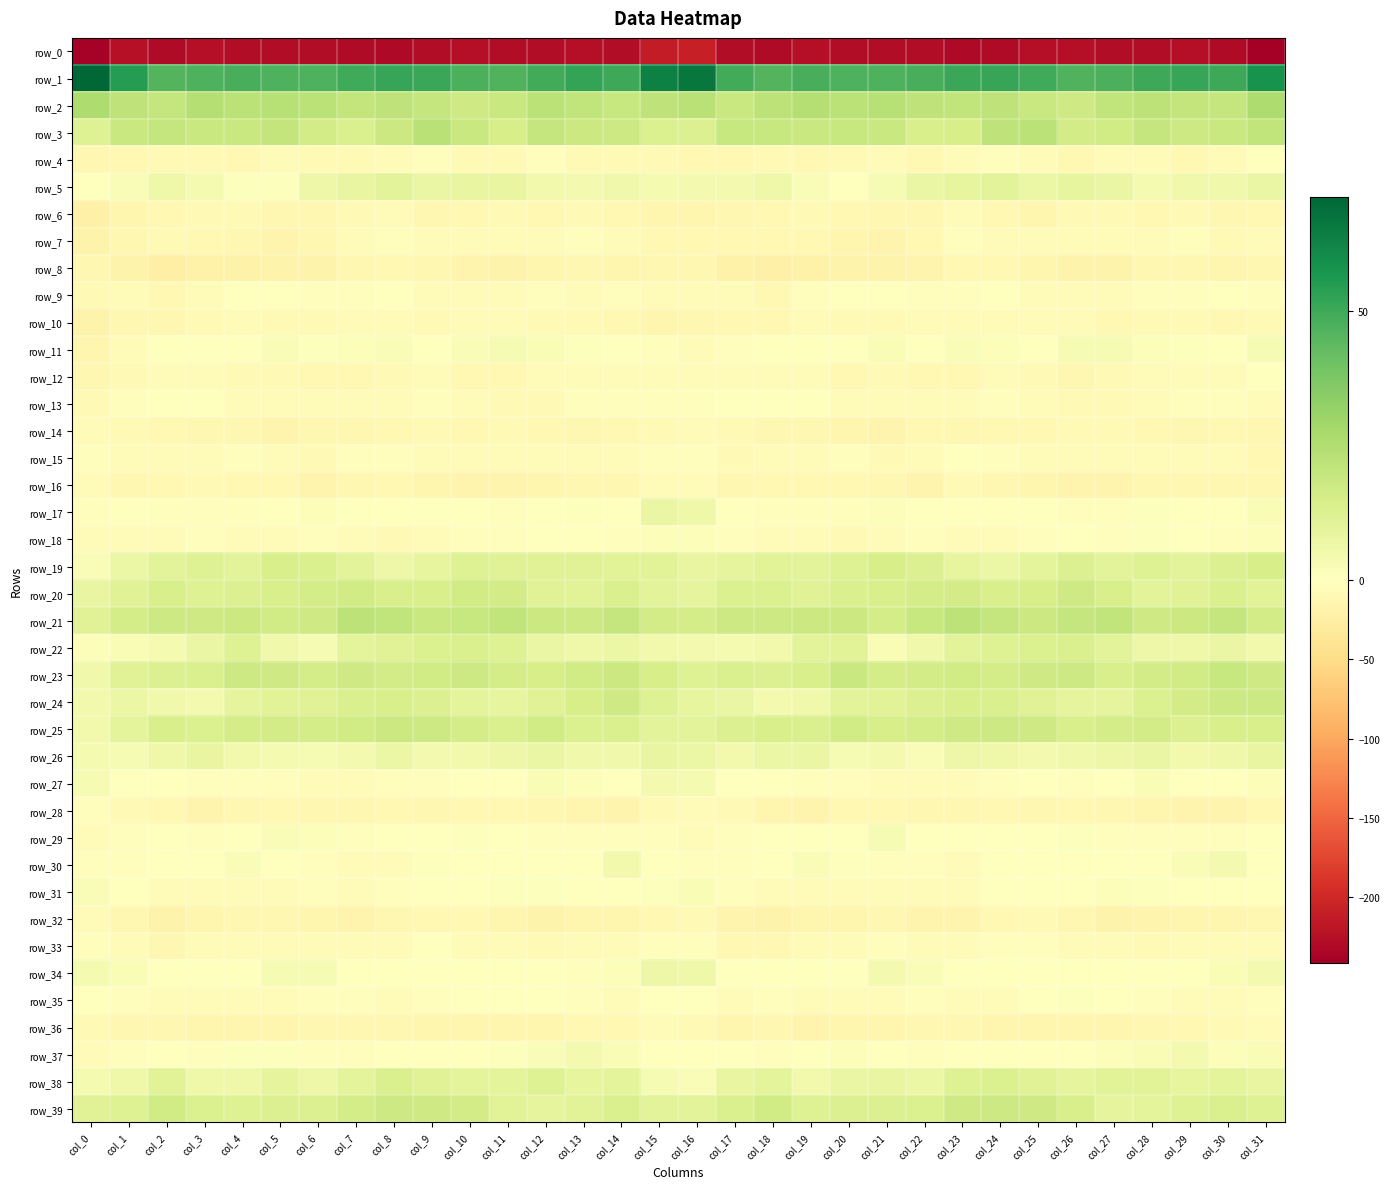

True or false: row_11 has a value of 0.6 at col_5.

False